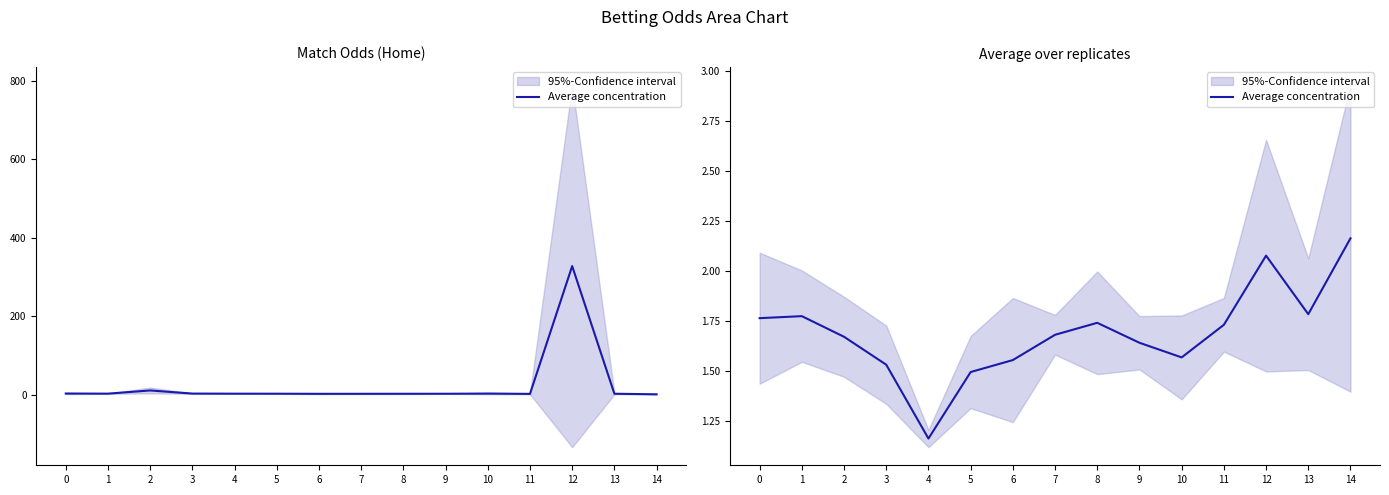

Is it true that the value at 10 is 0.4?

False